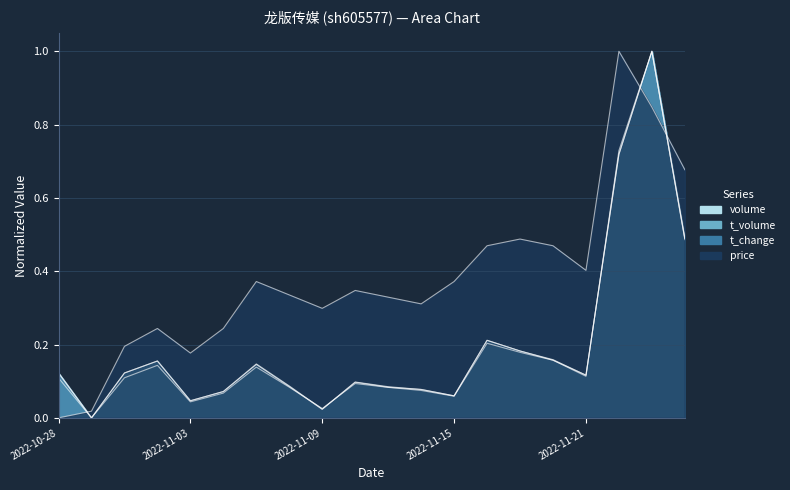

How many interior local valleys does the price series have?

4